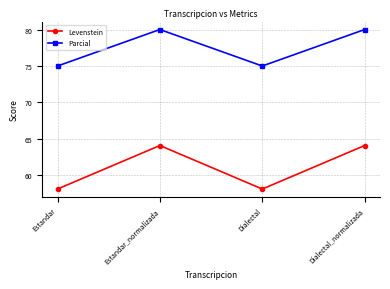

What are all the series names shown in the legend?

Levenstein, Parcial